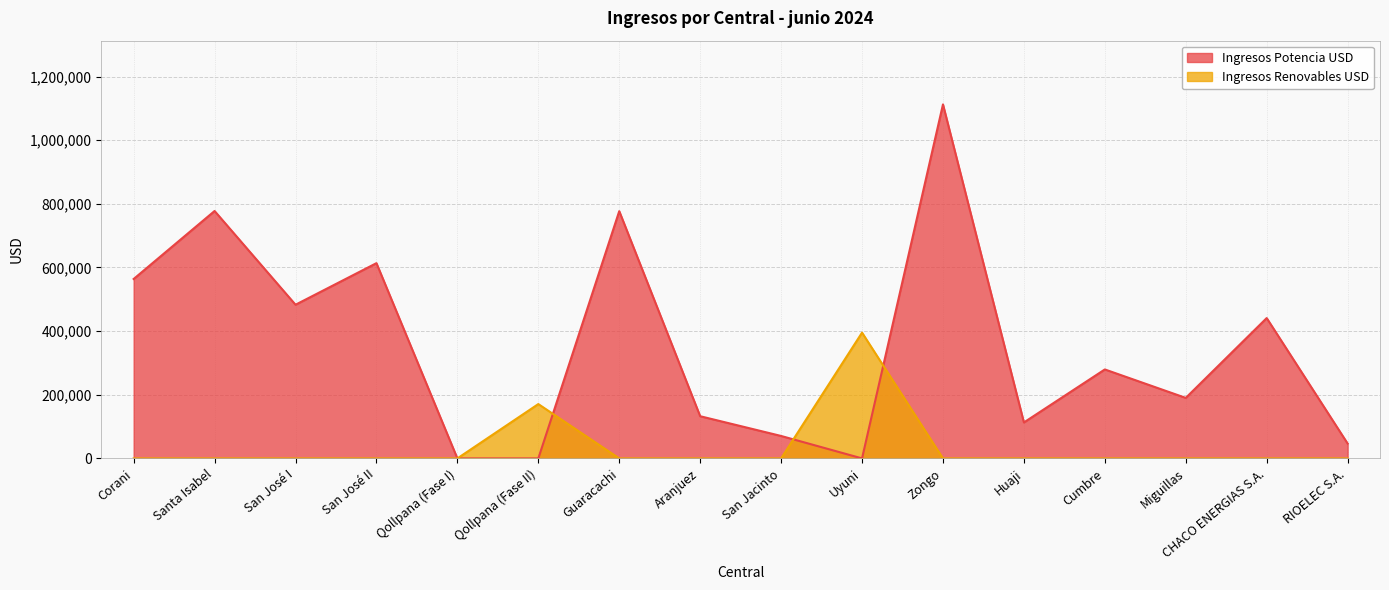

The Ingresos Potencia USD series shows 777441.2 at Santa Isabel. True or false?

True